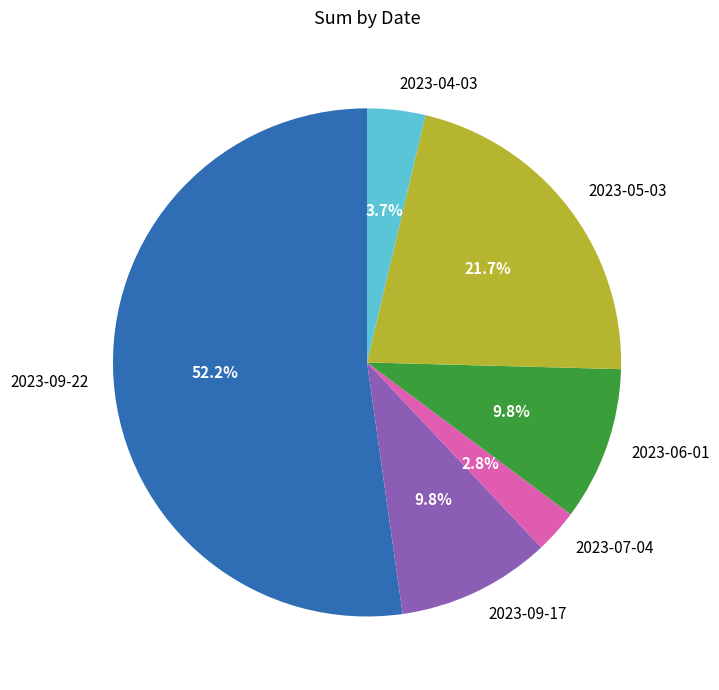

Is it true that 2023-09-17 is 10% of the pie?

True